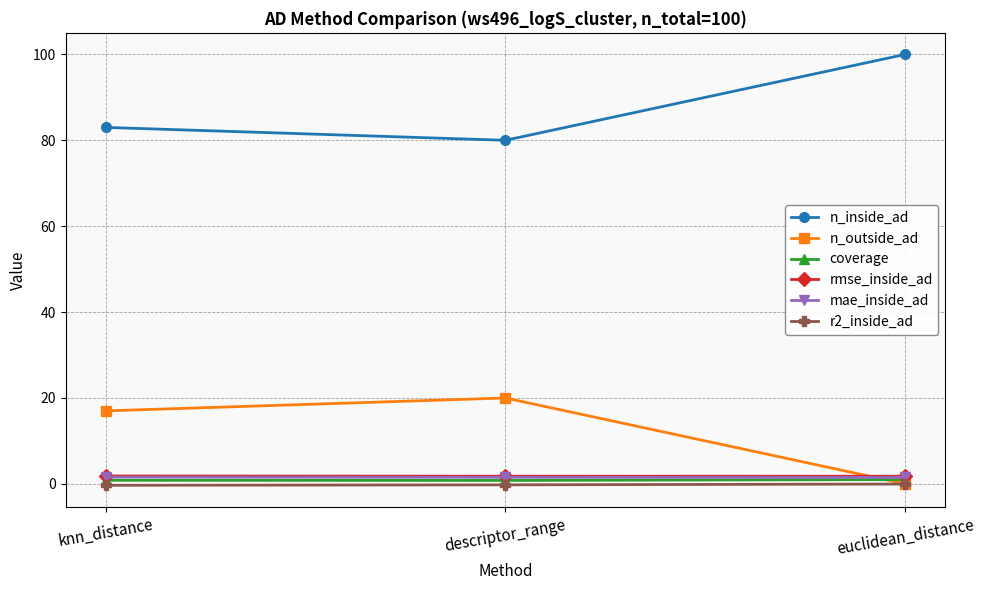

Which series has the largest total across all categories?

n_inside_ad